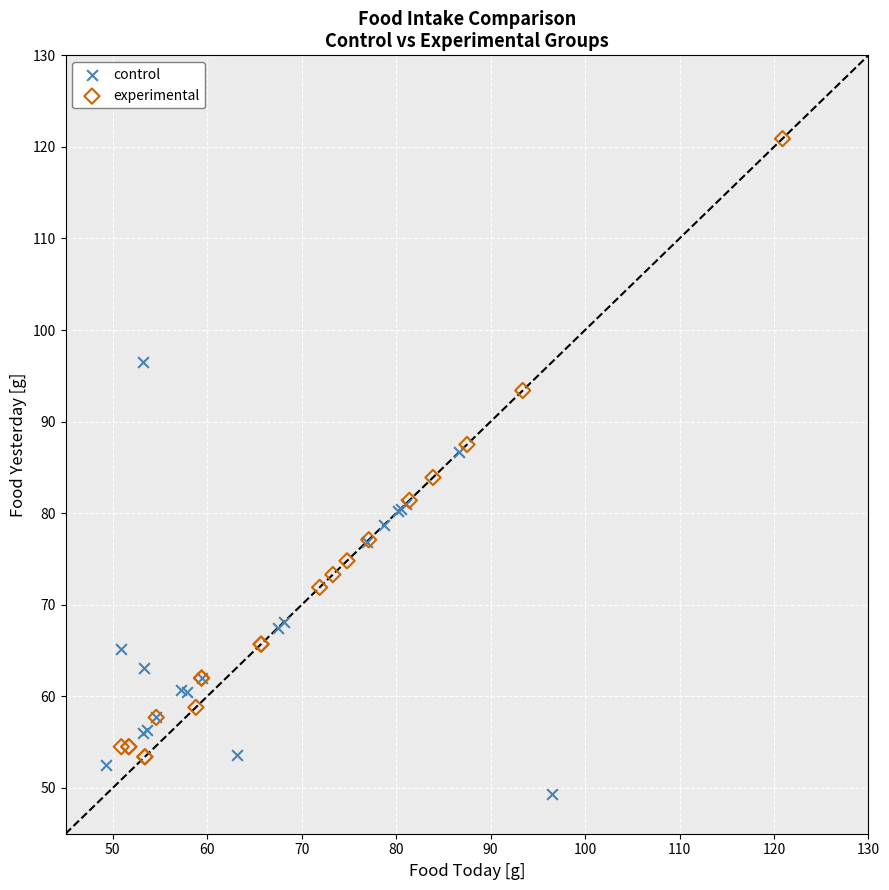

Which series has the largest Y range (max minus min)?

experimental